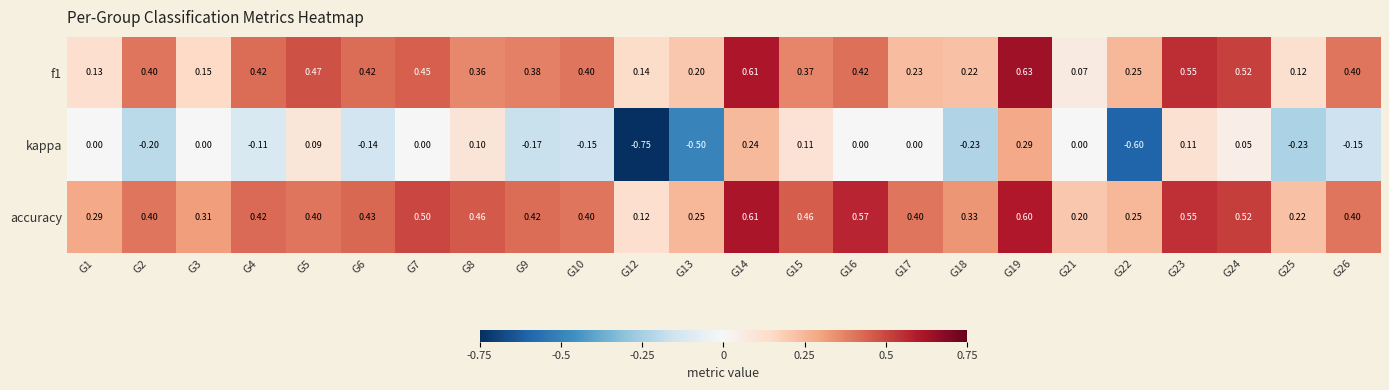

Which series has the largest total across all categories?

accuracy